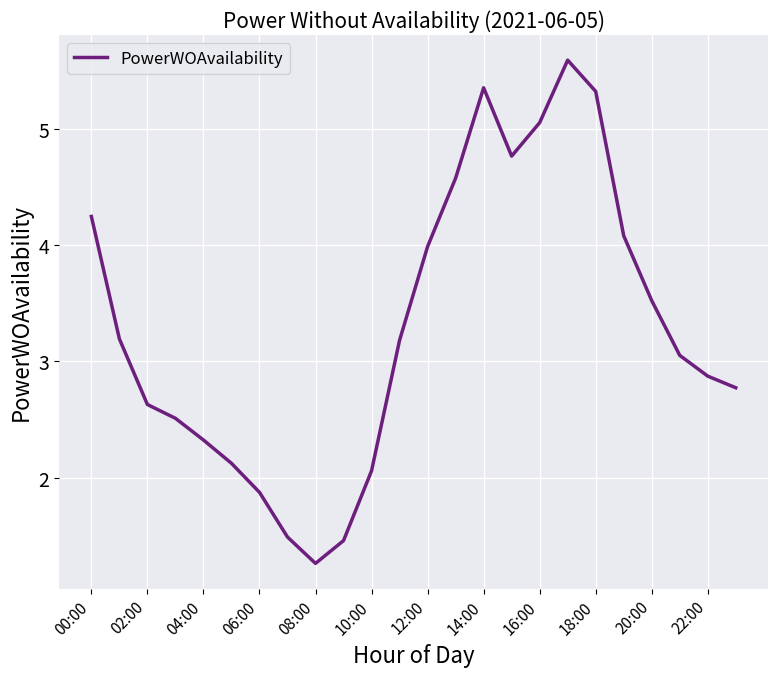

What is the maximum value shown in the chart?

5.6